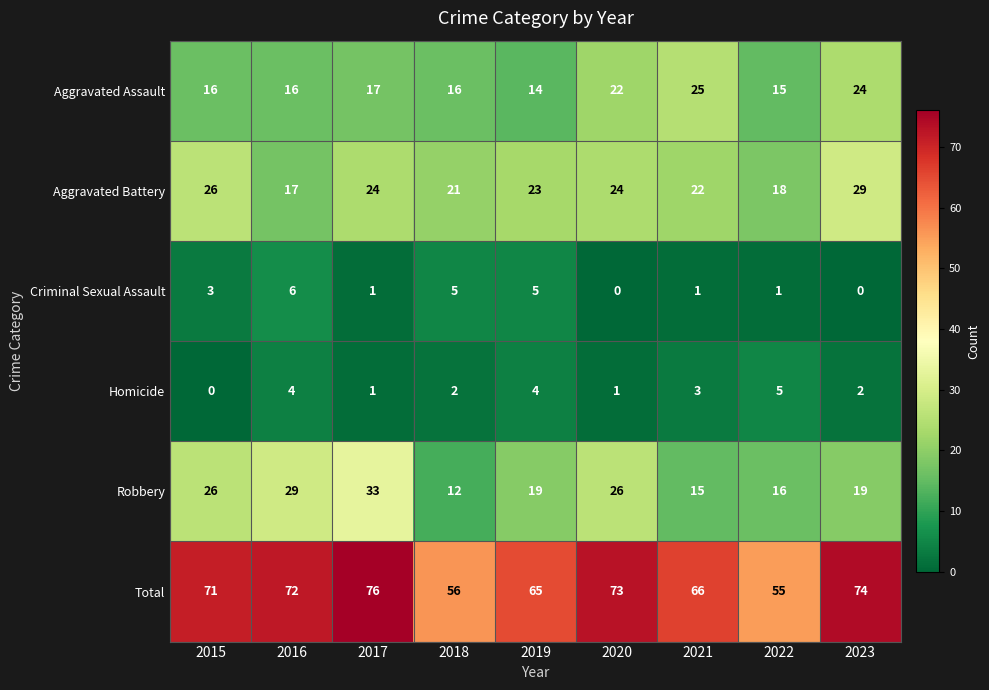

What is the difference between the Homicide values at 2023 and 2022?

3